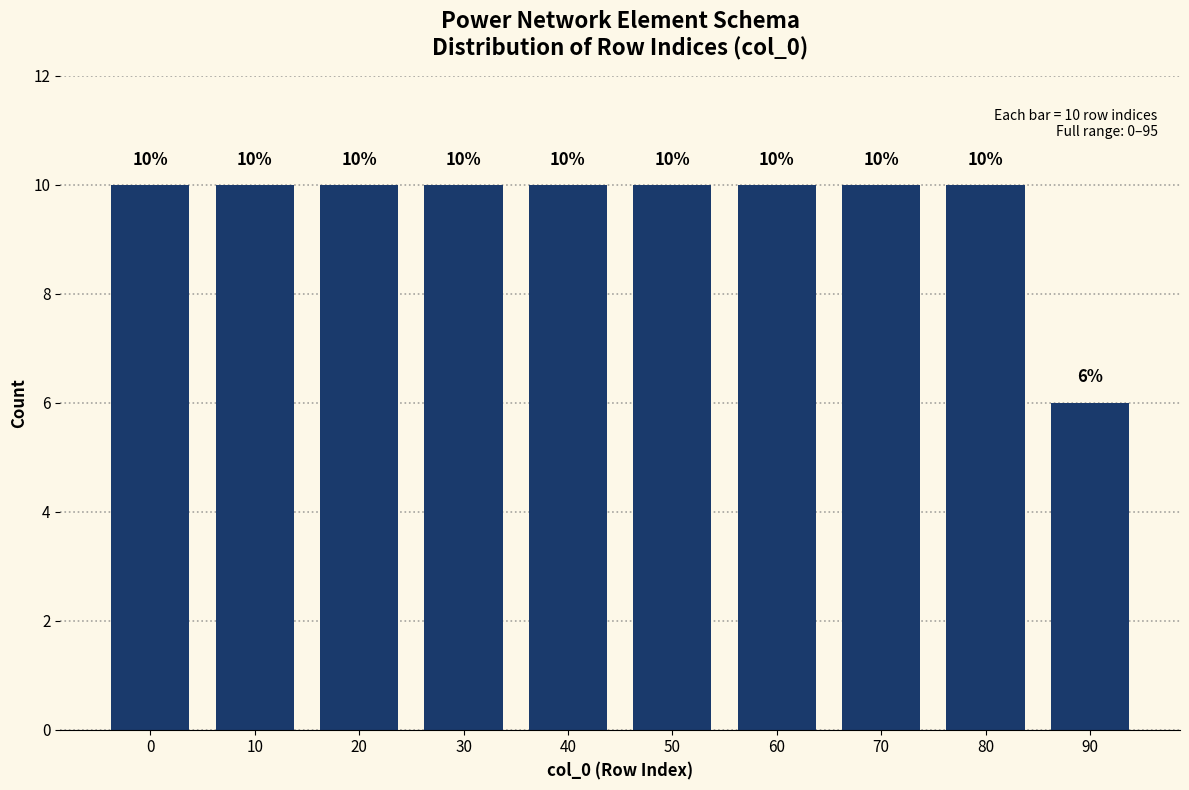

Reading left to right, what are all the values shown in this chart?

10	10	10	10	10	10	10	10	10	6